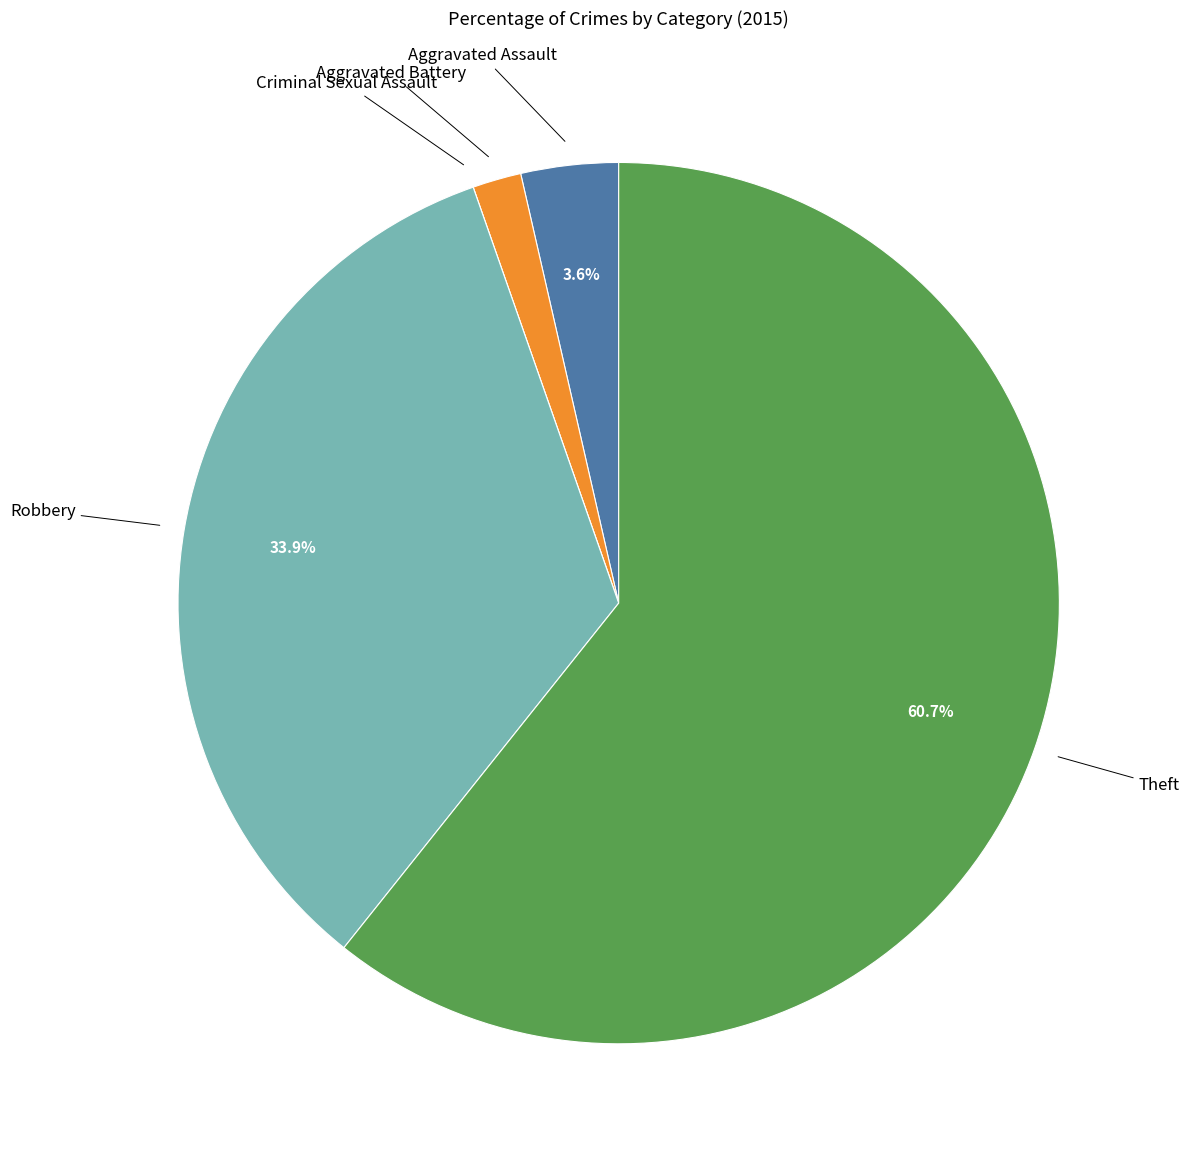

Which has a higher value, Aggravated Assault or Robbery?

Robbery